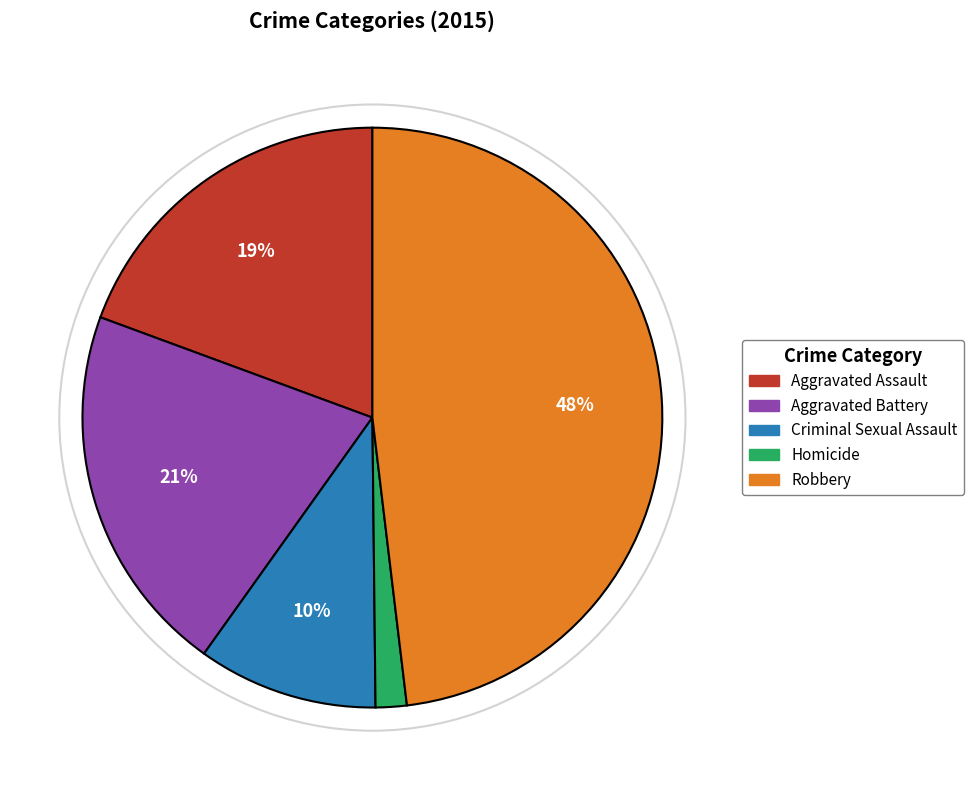

Is the sum of Criminal Sexual Assault and Homicide greater than half?

No